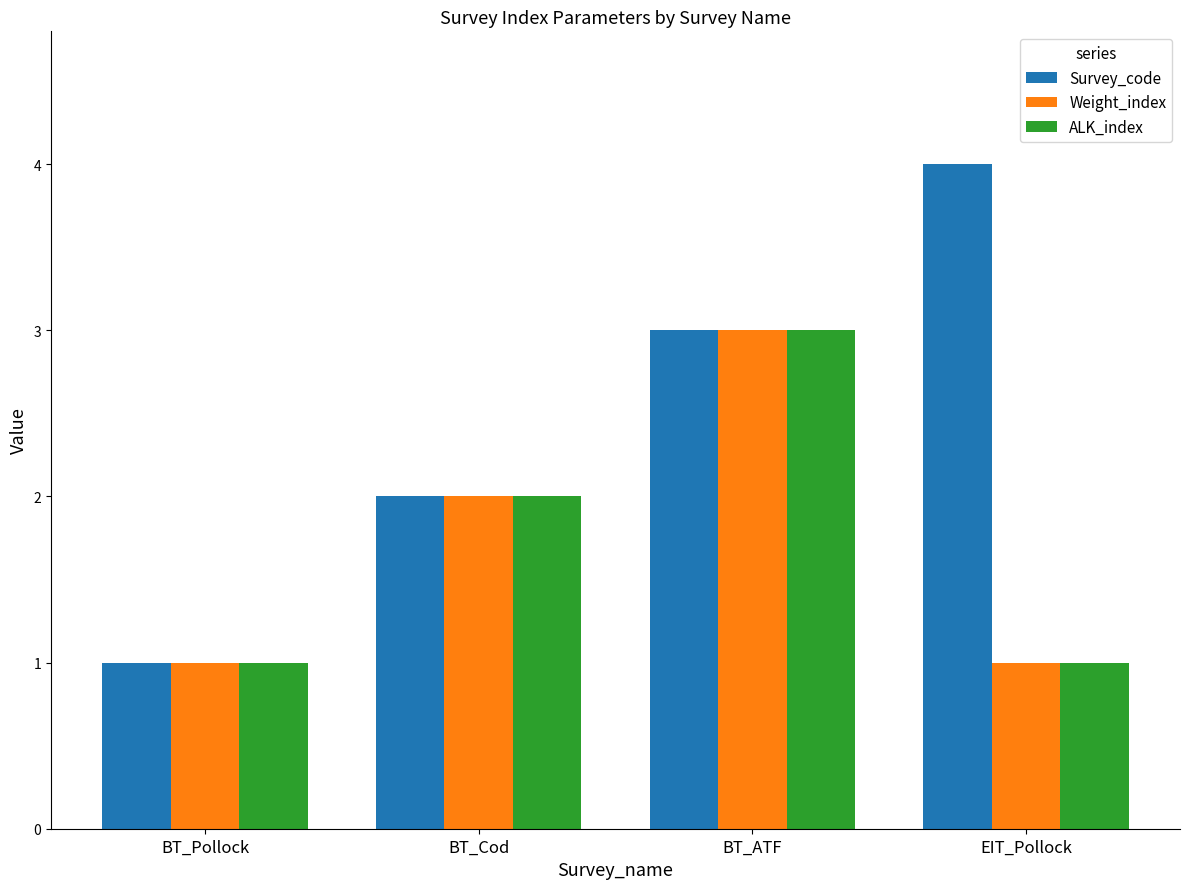

Which series has the largest range (max minus min)?

Survey_code